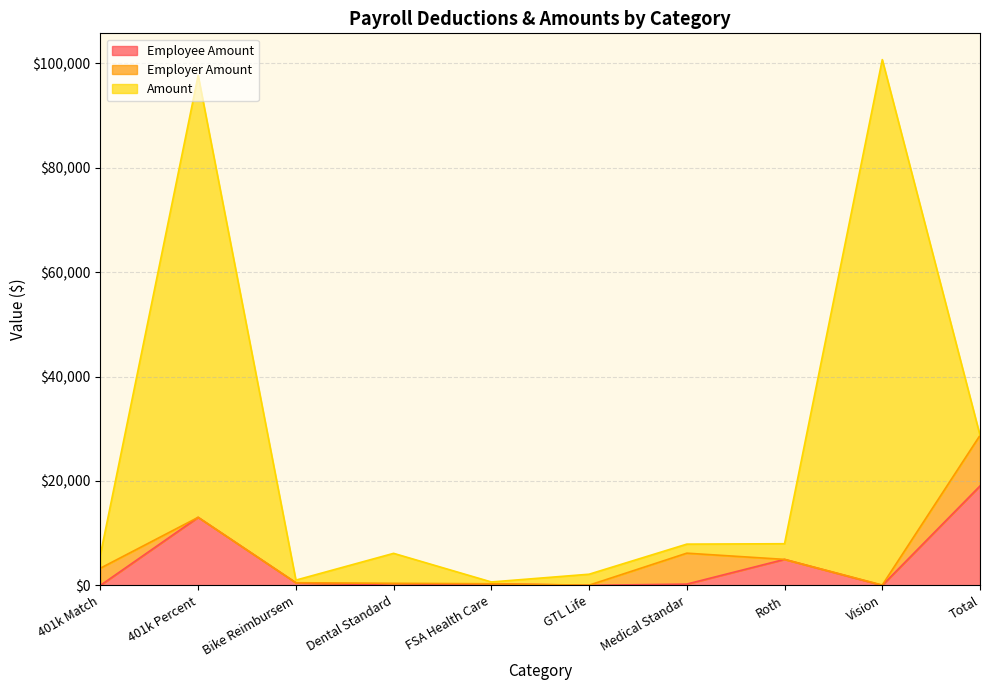

The value of Employer Amount at FSA Health Care is -5678.7. True or false?

False